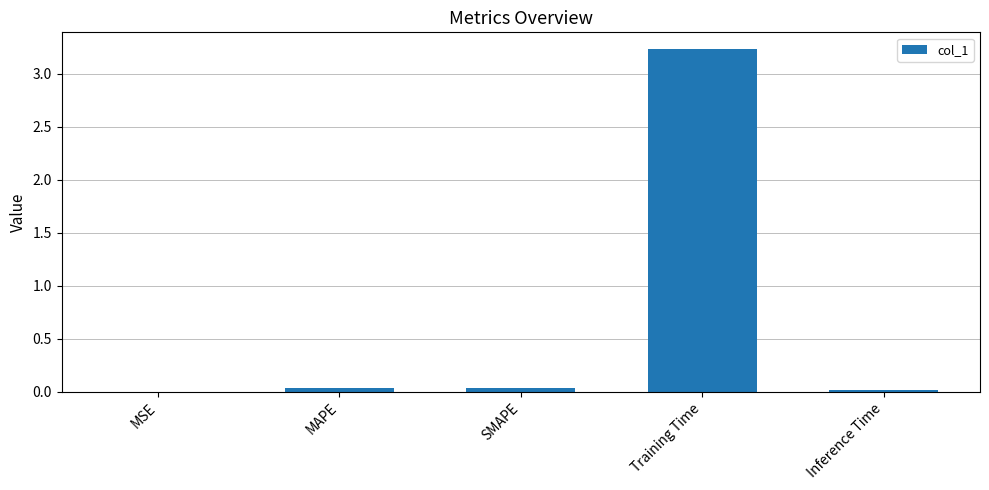

Which has a higher value, Training Time or Inference Time?

Training Time